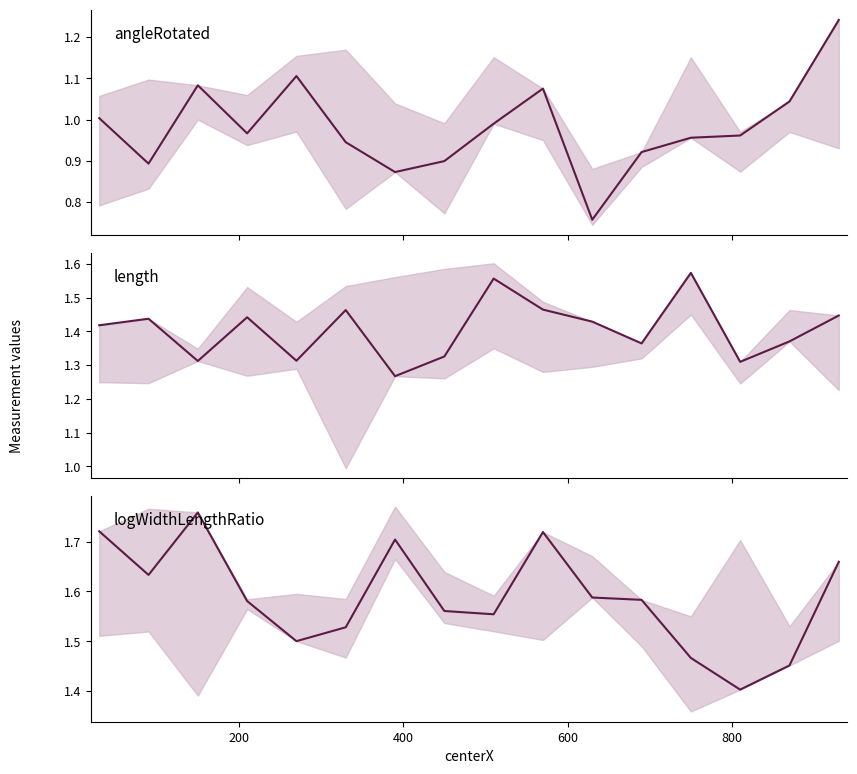

What is the value of the length point at the 5th from the left?

1.3